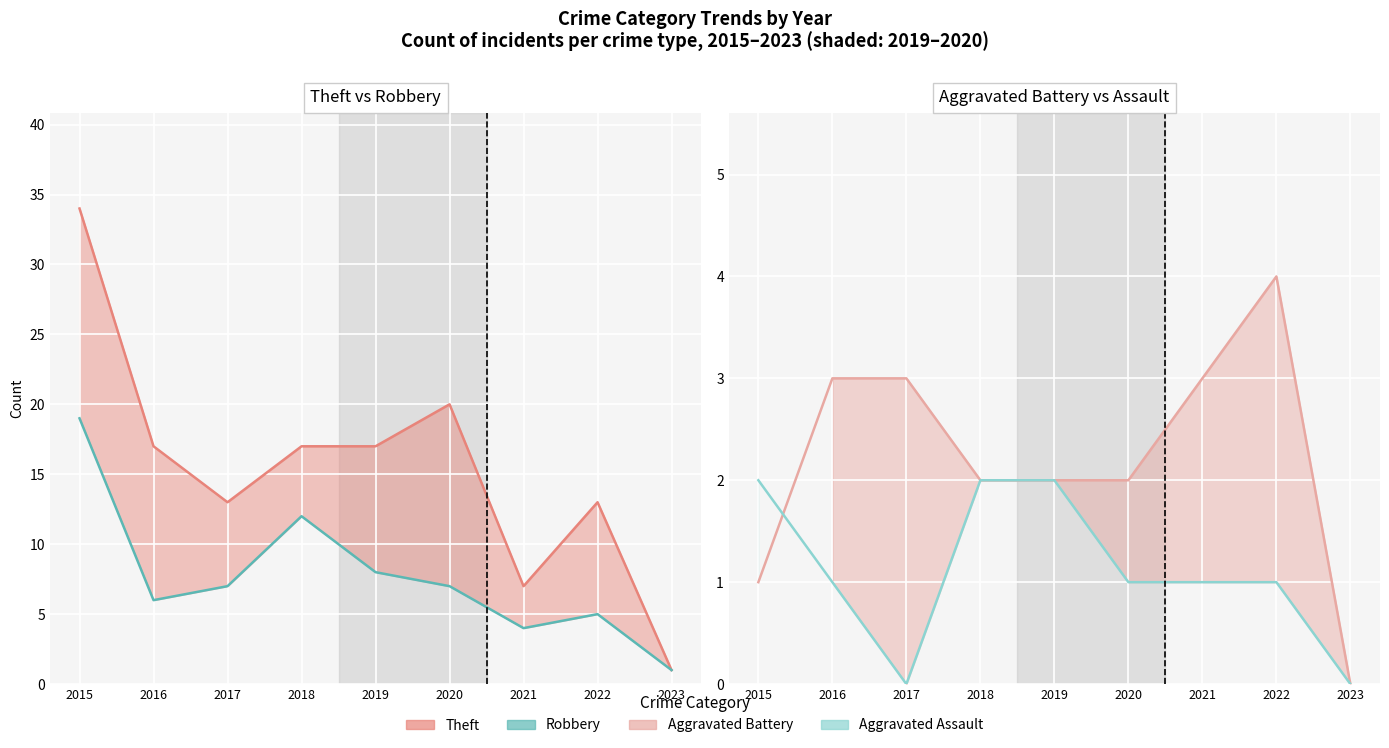

Which series has the largest total across all categories?

Theft